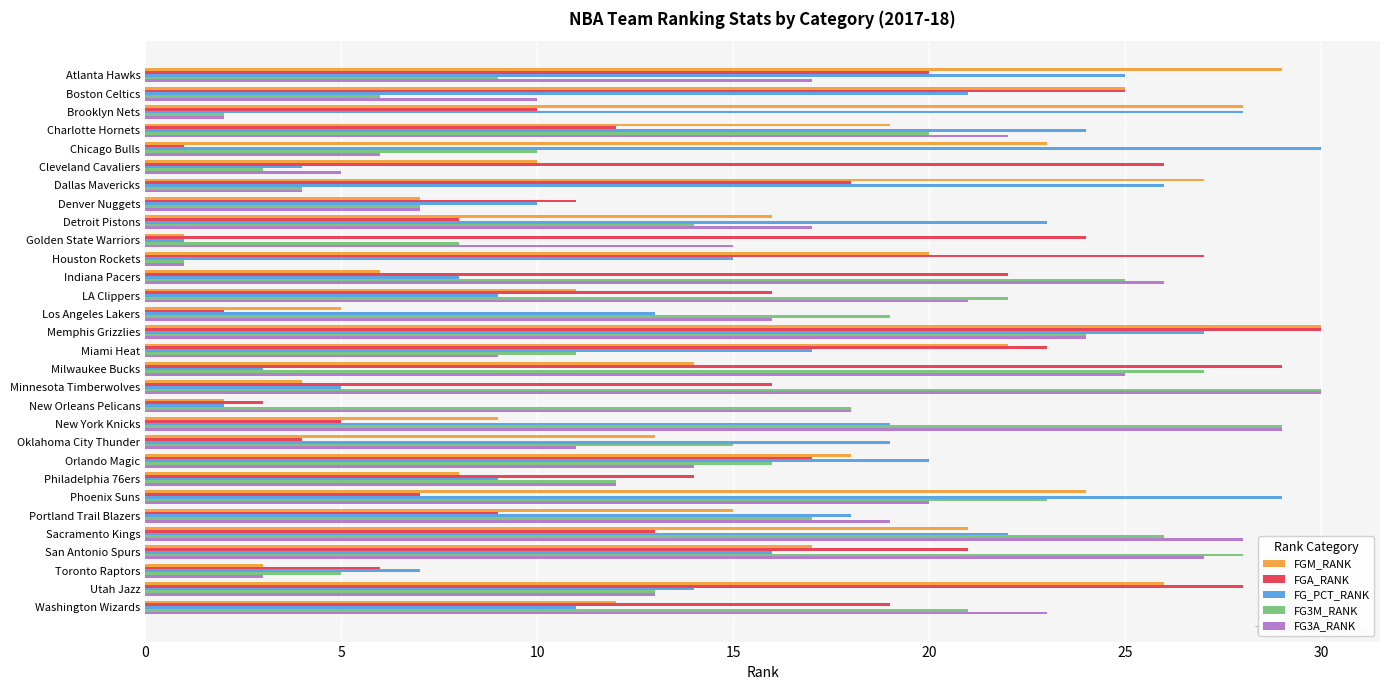

What is the total value across all series at Toronto Raptors?

24